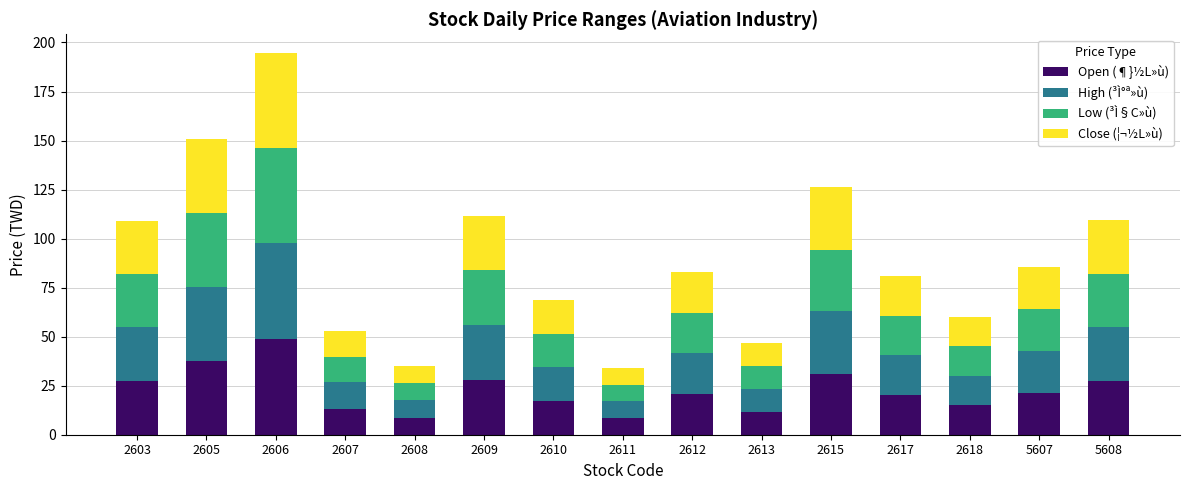

What is the value of the Open (¶}½L»ù) bar at the 1st from the left?

27.3